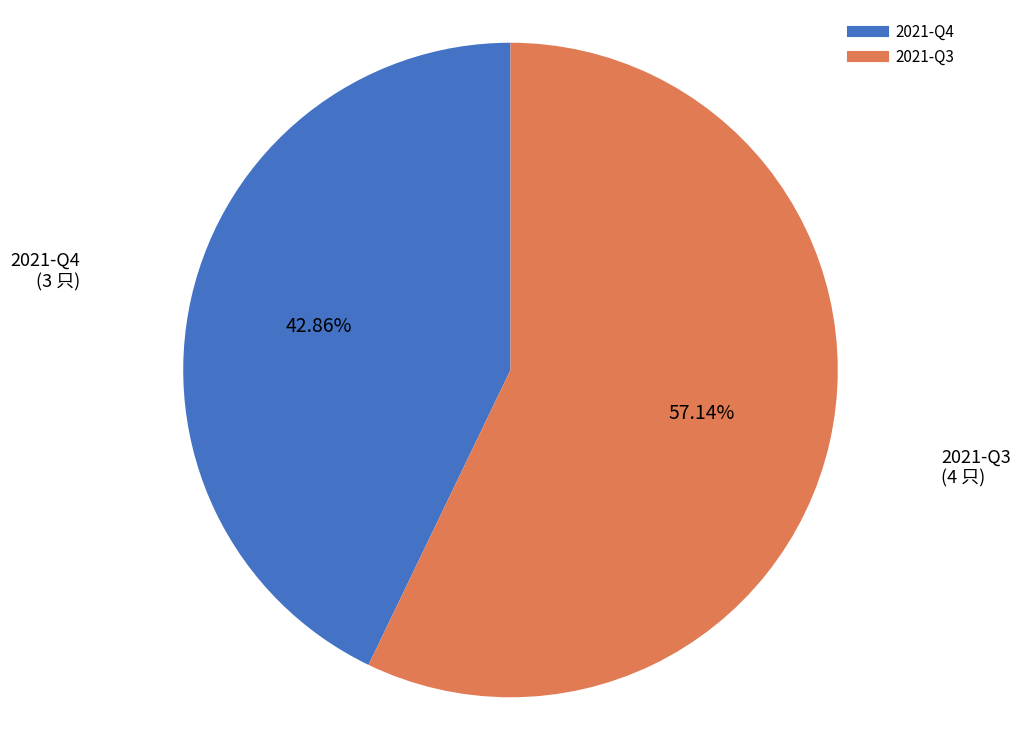

How many segments does this pie chart have?

2